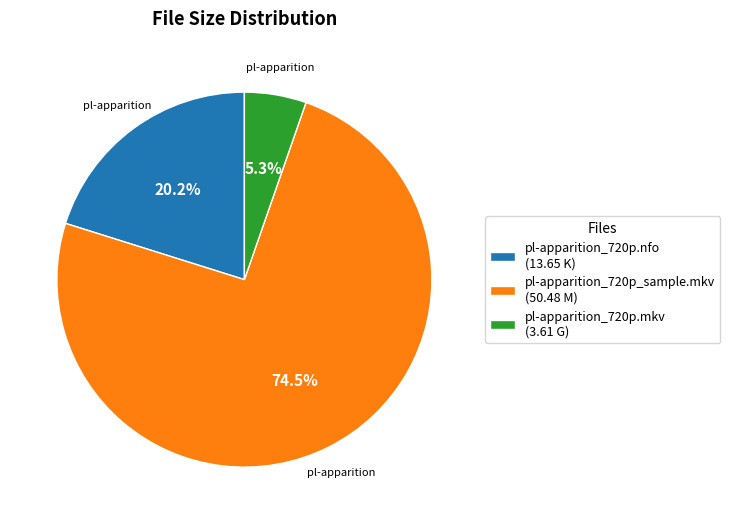

Do pl-apparition_720p.mkv (3.61 G) and pl-apparition_720p.nfo (13.65 K) together represent more than half of the pie?

No